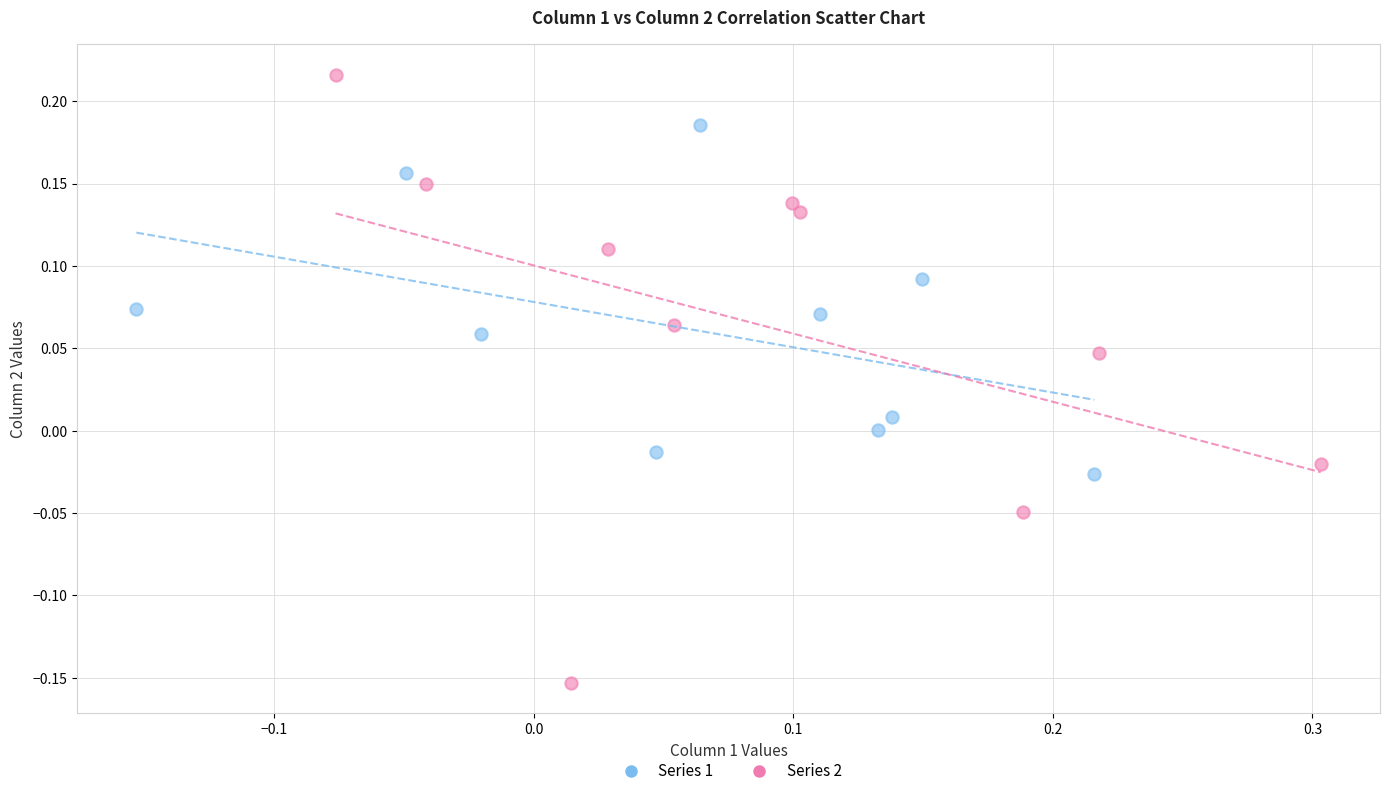

Which series contains the lowest Y value?

Series 2